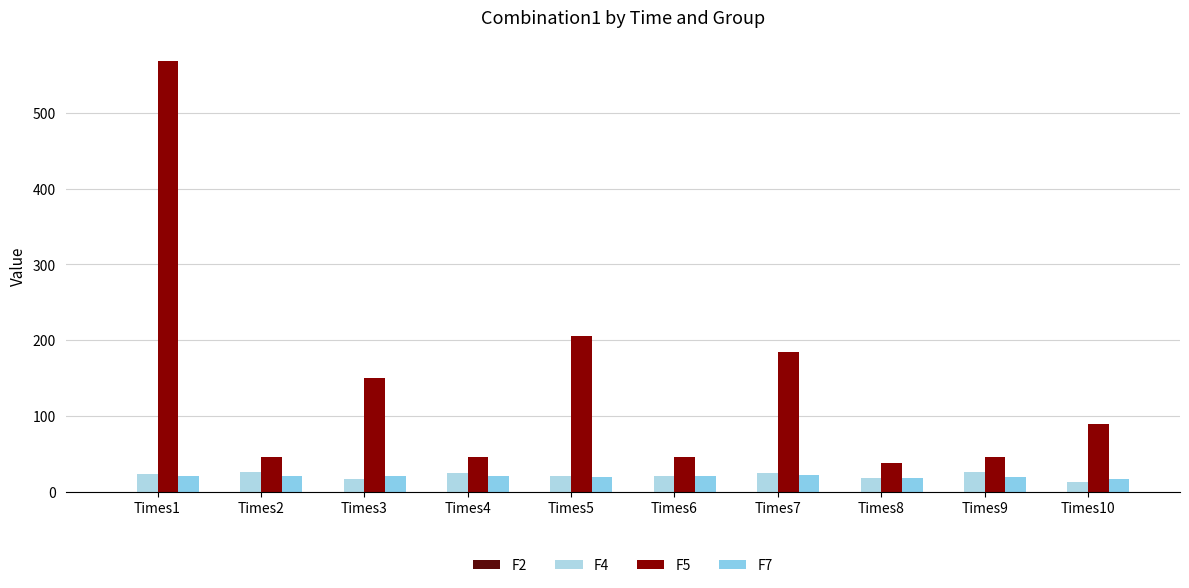

Reading right to left, extract all data points from this chart.

F2: Times10=0.0	Times9=0.0	Times8=0.0	Times7=0.0	Times6=0.0	Times5=0.0	Times4=0.0	Times3=0.0	Times2=0.0	Times1=0.0
F4: Times10=12.8	Times9=26.6	Times8=17.9	Times7=24.9	Times6=21.0	Times5=20.3	Times4=25.4	Times3=17.1	Times2=26.5	Times1=22.8
F5: Times10=89.2	Times9=45.6	Times8=37.5	Times7=183.8	Times6=46.1	Times5=205.2	Times4=46.1	Times3=150.4	Times2=46.2	Times1=567.9
F7: Times10=17.4	Times9=19.7	Times8=18.5	Times7=21.5	Times6=20.9	Times5=19.9	Times4=20.5	Times3=20.6	Times2=21.4	Times1=20.9